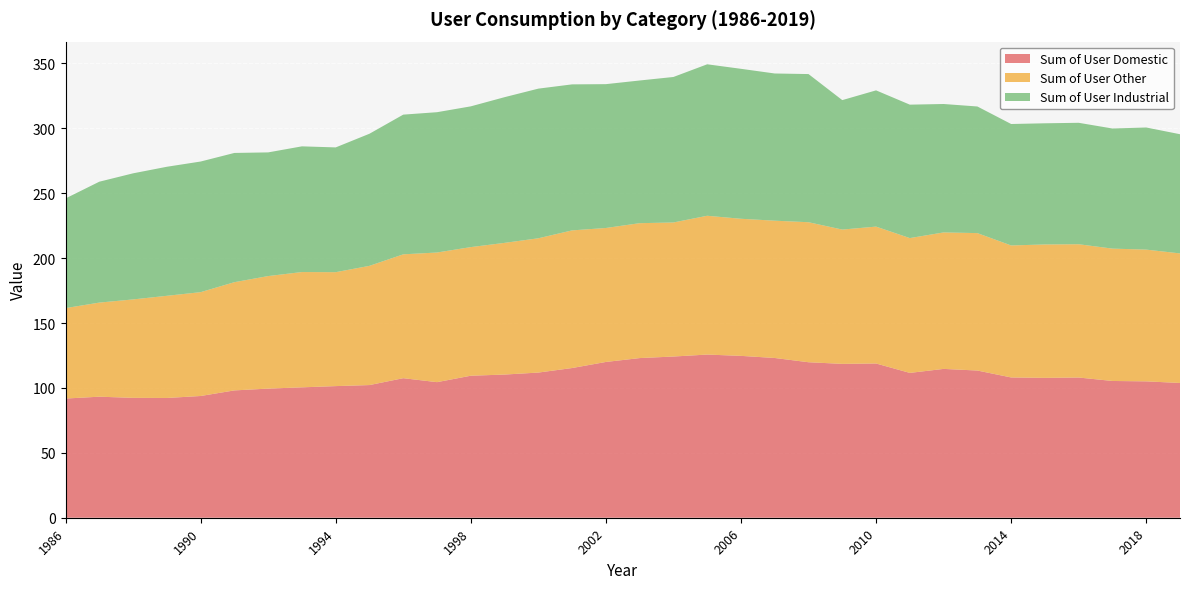

Reading left to right, what are all the values shown in this chart?

Sum of User Domestic: 91.8	93.2	92.4	92.3	93.8	98.1	99.5	100.5	101.4	102.2	107.5	104.5	109.4	110.3	111.8	115.3	120.0	123.0	124.2	125.7	124.7	123.1	119.8	118.5	118.8	111.6	114.7	113.4	108.1	107.8	108.0	105.4	105.1	103.8
Sum of User Other: 69.7	72.5	75.8	78.7	80.0	83.4	86.7	88.8	87.8	91.9	95.4	99.9	99.1	101.5	103.5	106.0	103.2	103.9	103.3	106.9	105.6	105.8	107.9	103.5	105.5	103.9	105.2	105.9	101.7	102.8	102.7	102.0	101.5	99.8
Sum of User Industrial: 84.5	93.1	97.1	99.4	100.6	99.6	95.3	96.8	96.1	101.8	107.6	108.1	108.4	112.2	115.3	112.5	110.8	109.9	112.1	116.7	115.5	113.4	114.2	99.7	105.0	102.8	98.9	97.6	93.6	93.3	93.6	92.5	94.1	91.8